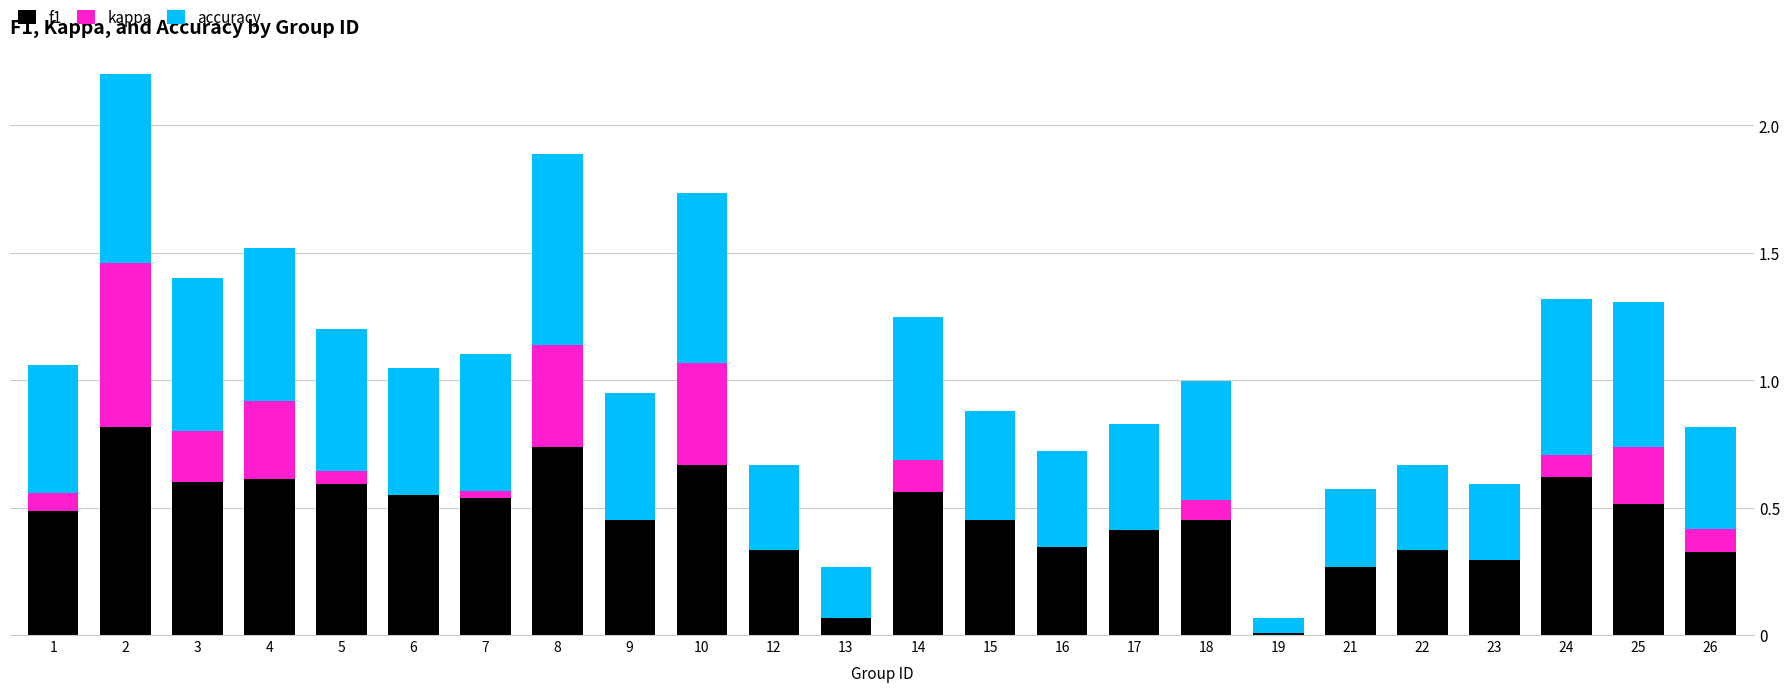

What is the spread (max minus min) of values at 22?

0.3